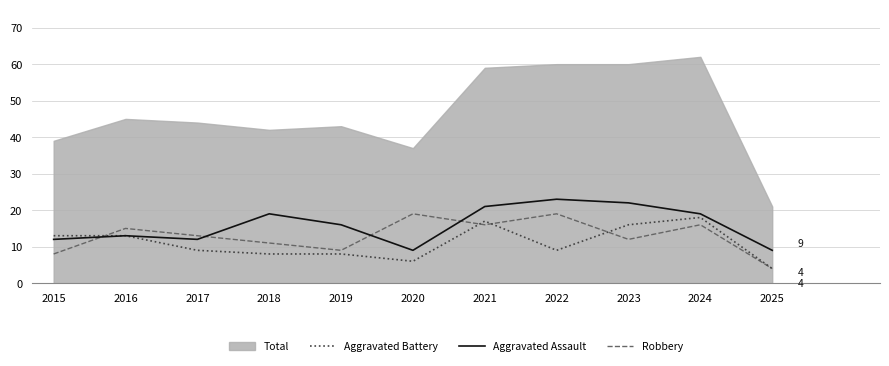

At which label does Robbery reach its minimum?

2025